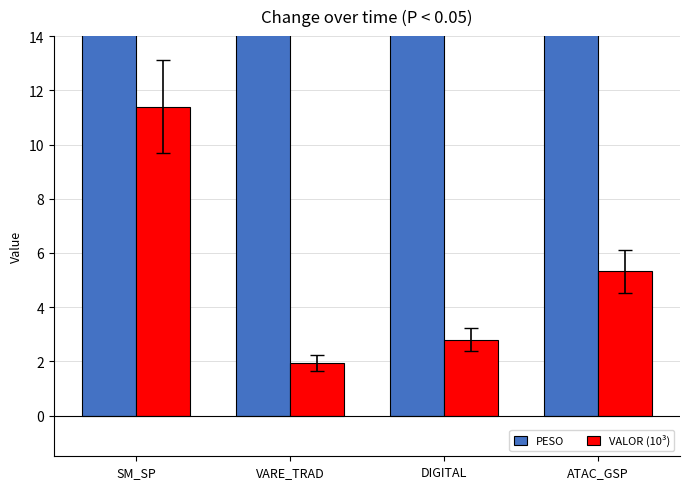

The PESO series shows 123.7 at DIGITAL. True or false?

True